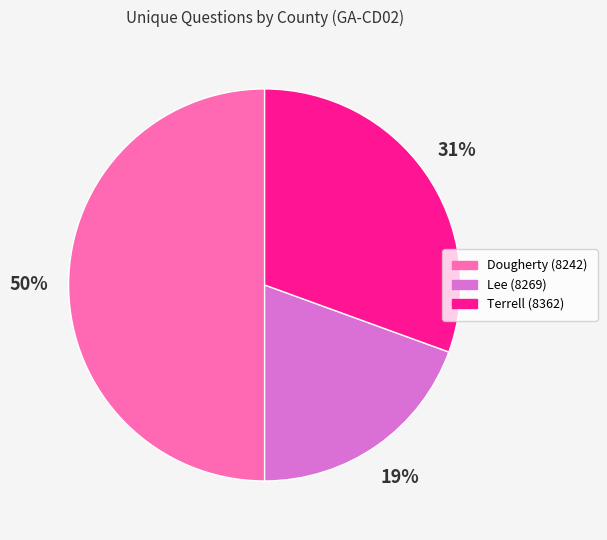

Combined, do Dougherty (8242) and Lee (8269) account for over 50%?

Yes